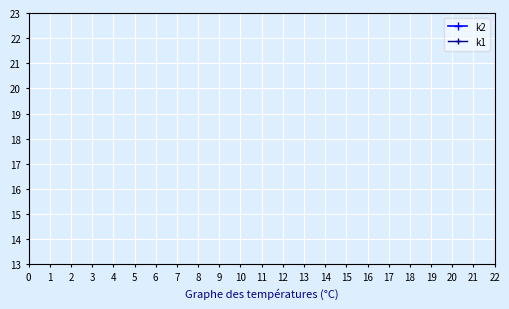

The value of k1 at 12 is 38. True or false?

False